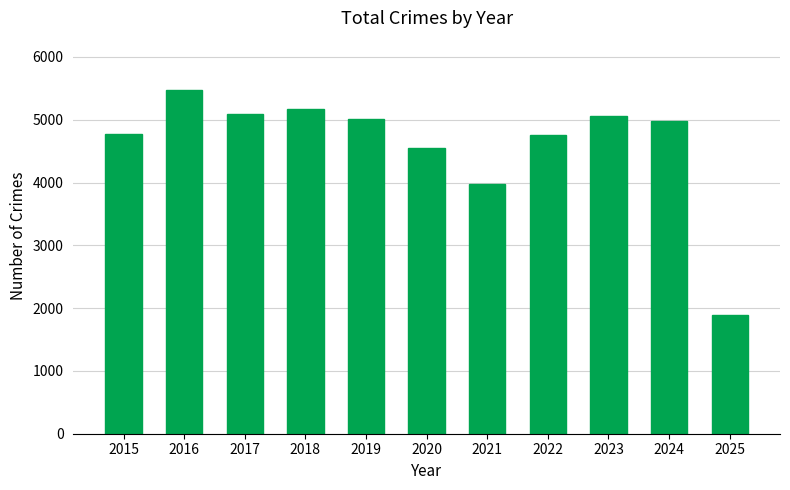

What is the minimum value shown in the chart?

1894